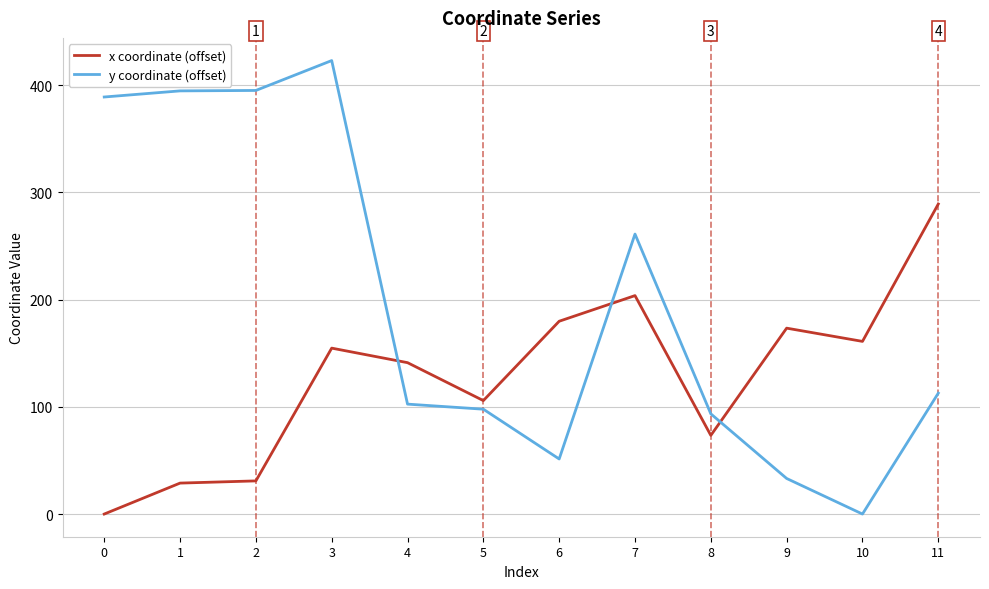

Read the y coordinate (offset) value at 6.

51.3